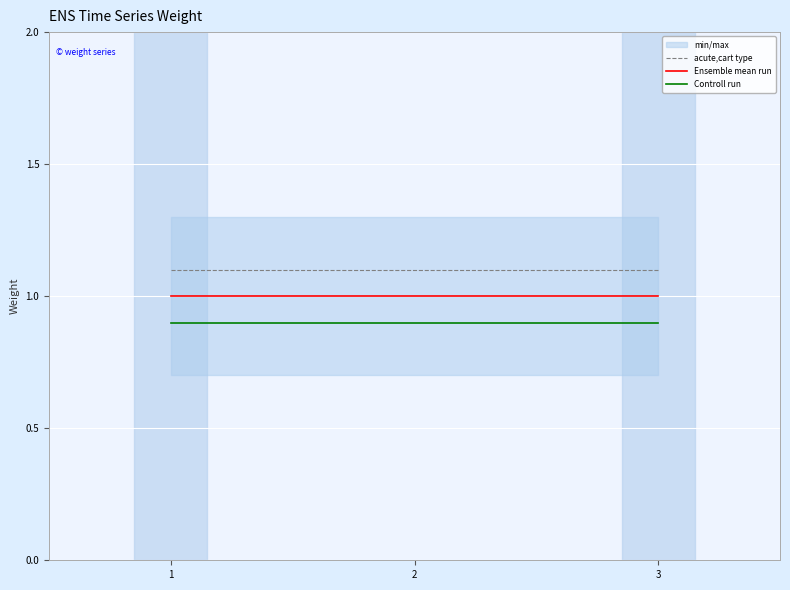

Is the value of Ensemble mean run at 2 greater than the value of Controll run at 3?

Yes